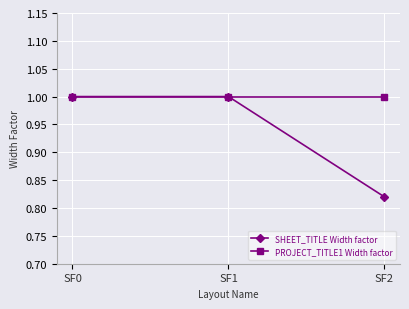

Which series has the widest spread of values?

SHEET_TITLE Width factor